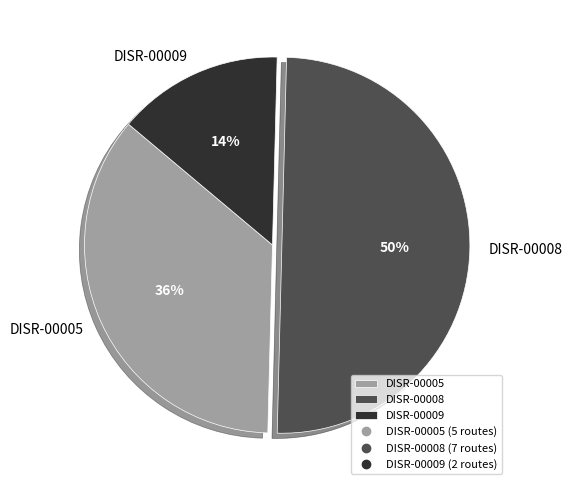

Is the sum of DISR-00008 and DISR-00009 greater than half?

Yes